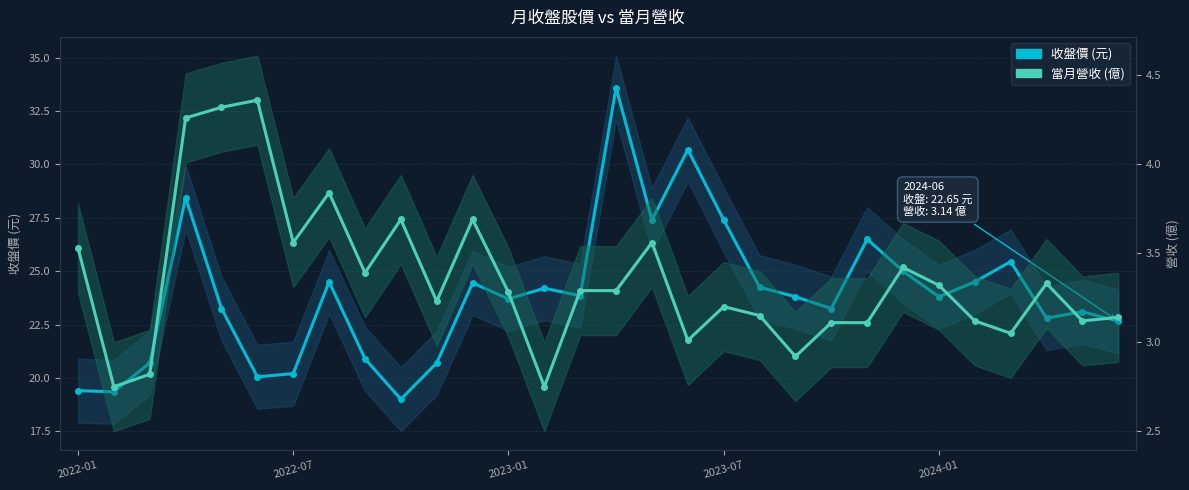

What is the value of the 收盤價 (元) point at the 2nd from the left?

19.4